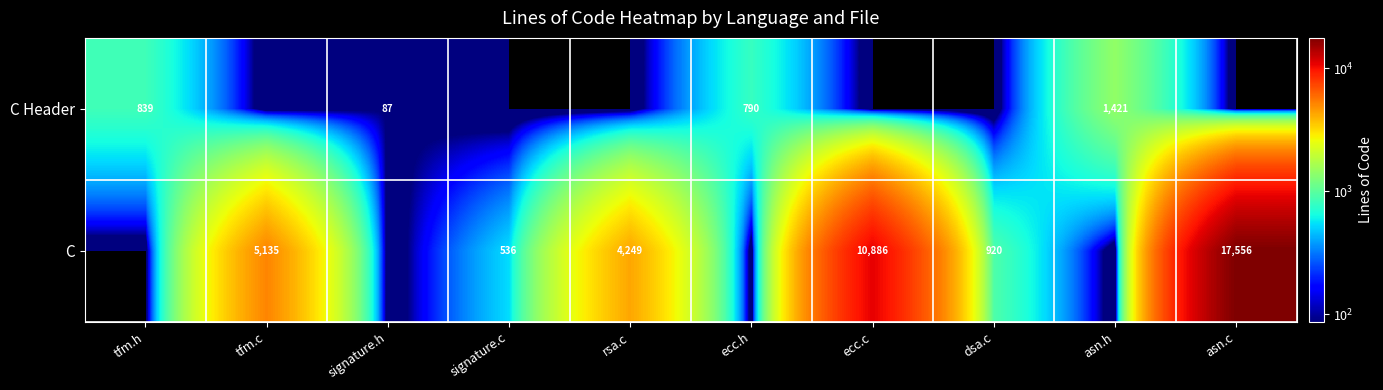

Is it true that C equals 786 at signature.c?

False